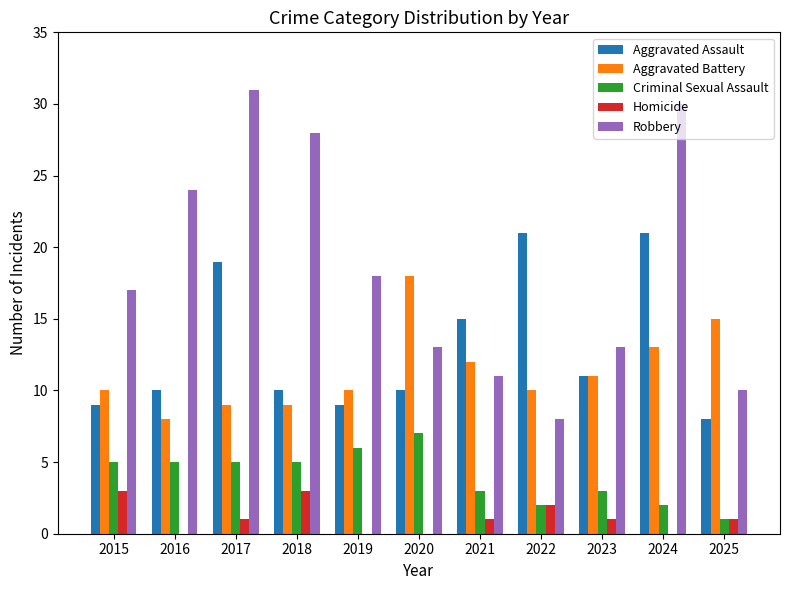

Count the Criminal Sexual Assault values in the range 2 to 5.

8